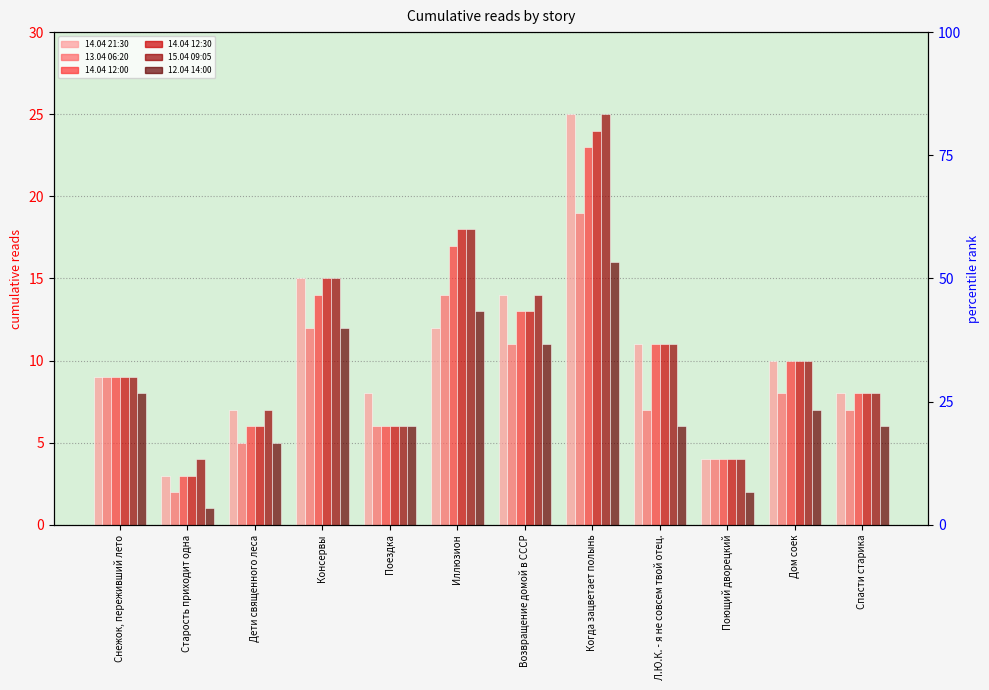

Between Старость приходит одна and Л.Ю.К. - я не совсем твой отец., which is larger?

Л.Ю.К. - я не совсем твой отец.